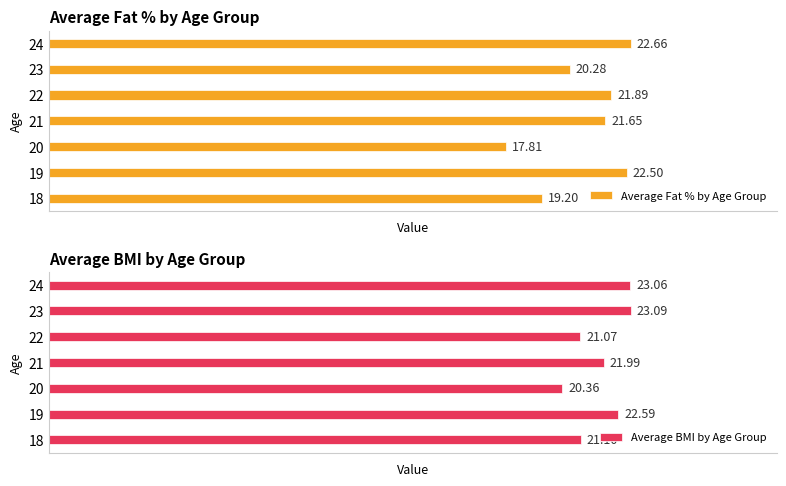

Is the value of Average BMI by Age Group at 23 greater than the value of Average Fat % by Age Group at 23?

Yes